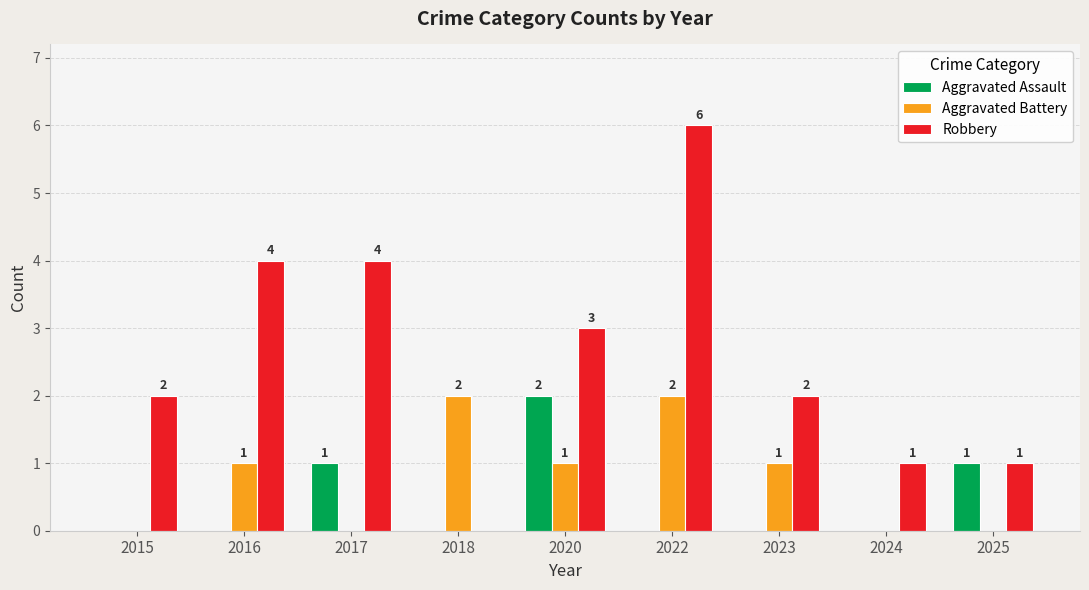

Is it true that Aggravated Battery equals 1 at 2023?

True